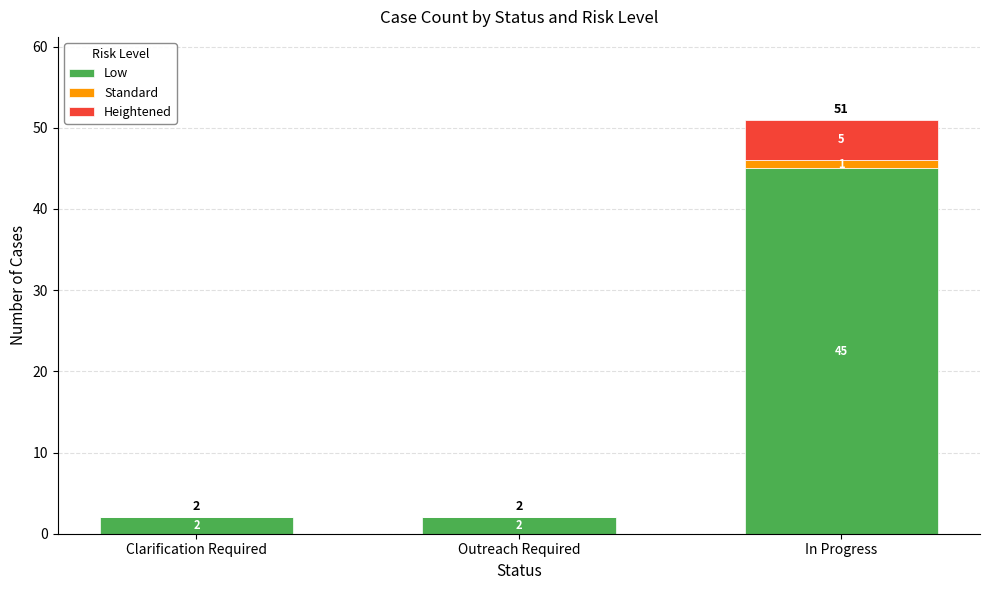

The value of Low at In Progress is 10. True or false?

False